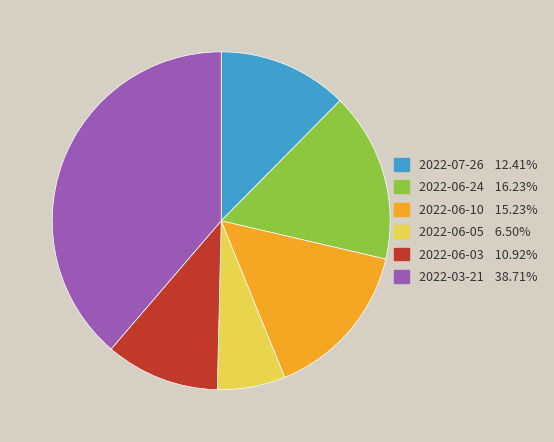

How many slices are in this pie chart?

6